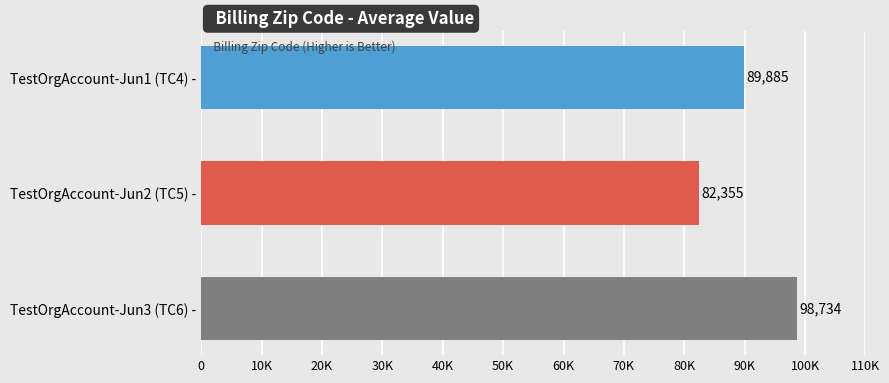

How many bars are there in total?

3